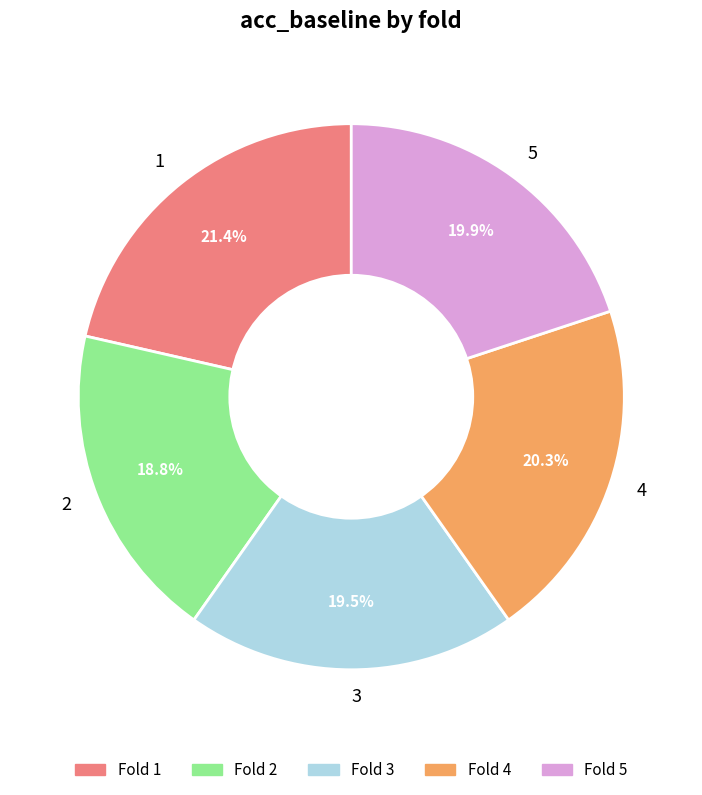

Which category has the biggest portion of the pie?

1